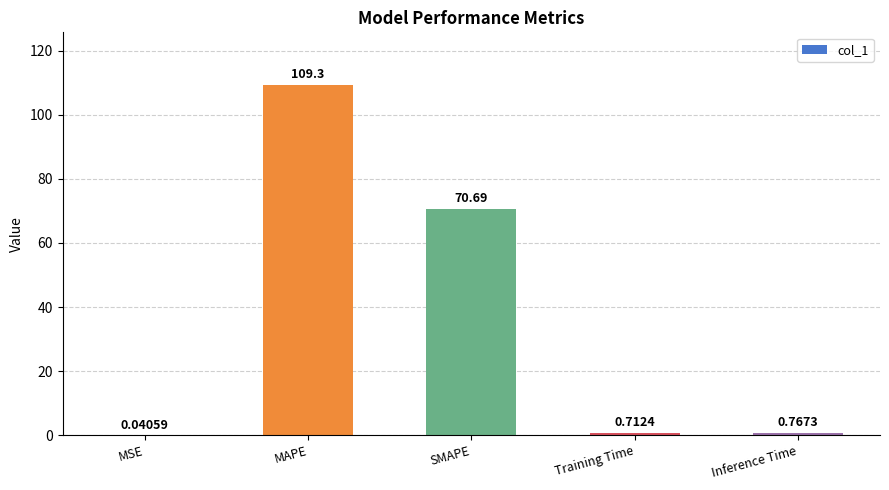

Which category has the highest value across all series?

MAPE